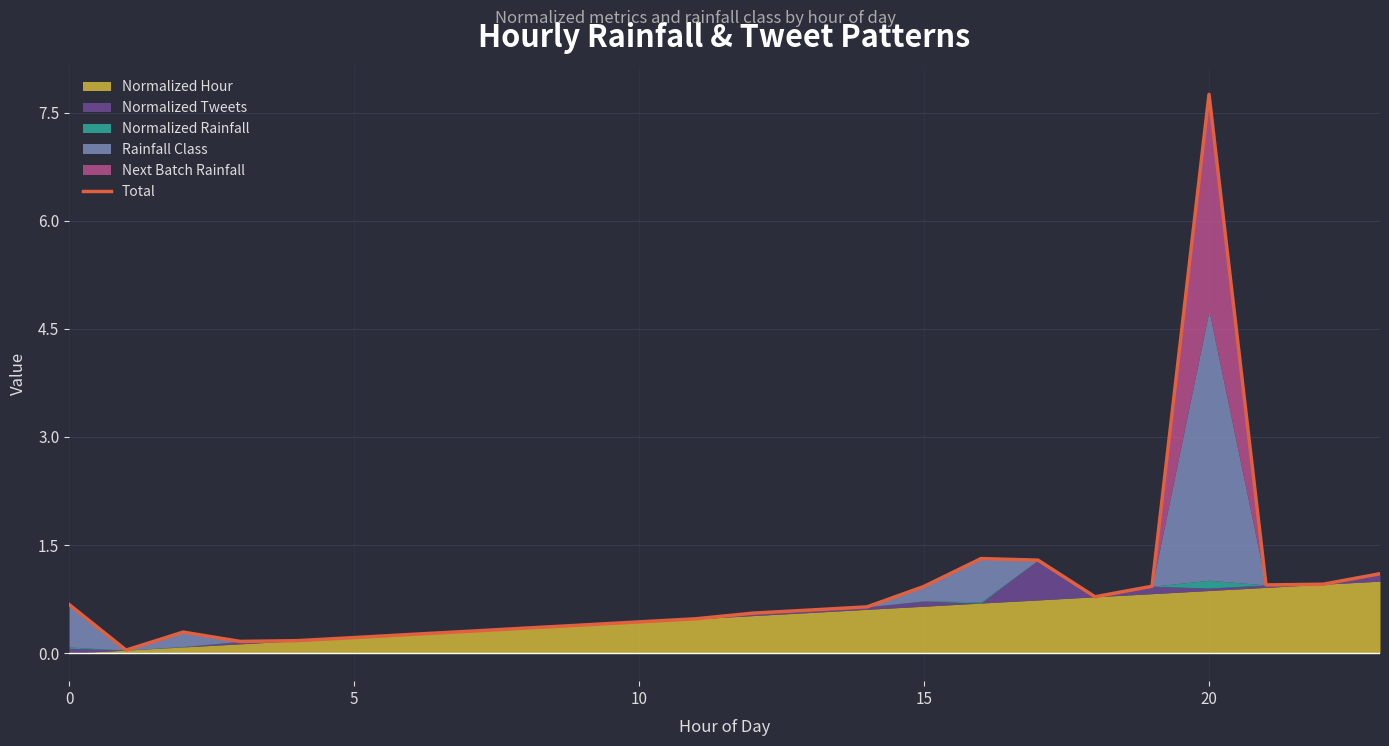

What is the difference between the maximum and minimum values?

7.7